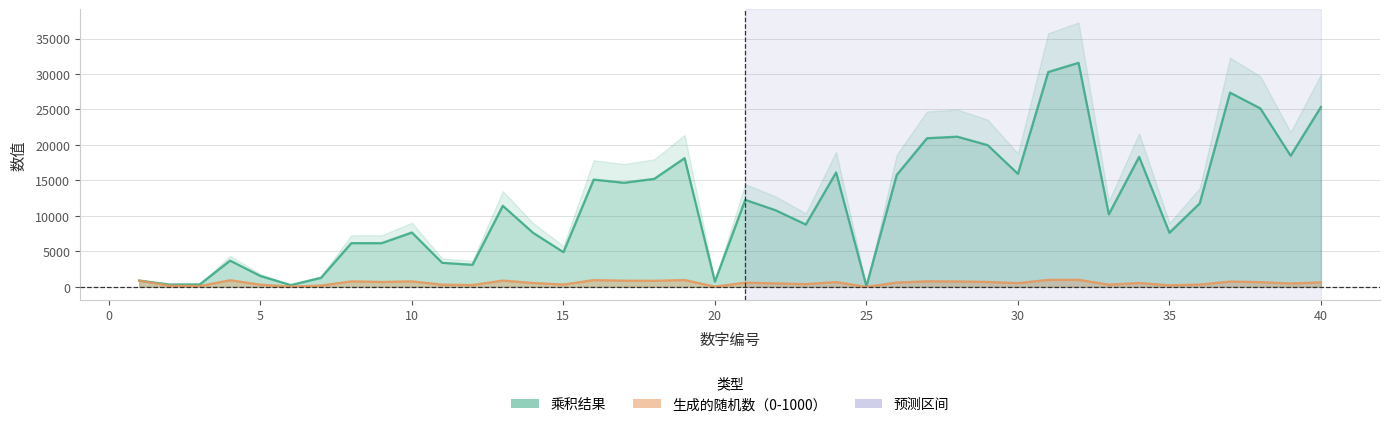

What is the sum of the 乘积结果 values at 3 and 15?

5235